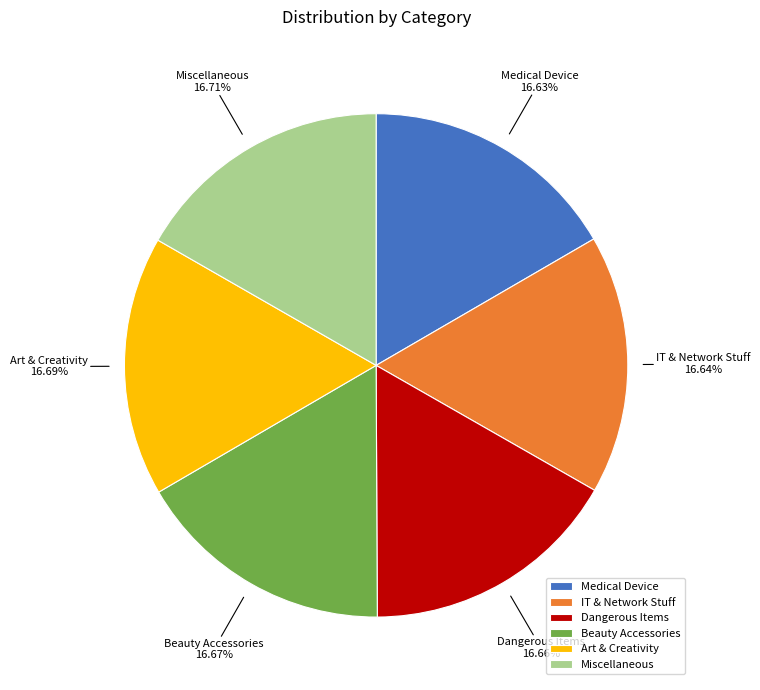

What is the ratio of the value at Miscellaneous to the value at Medical Device?

1.0